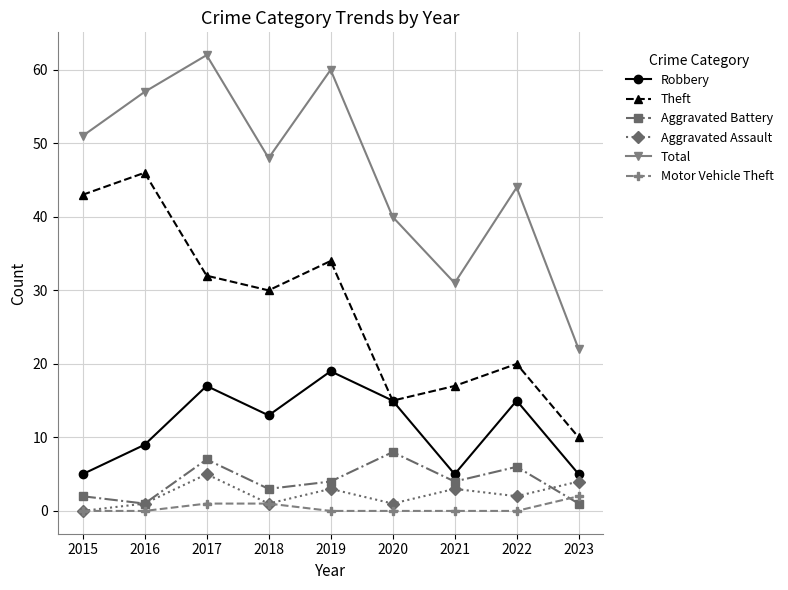

What are all the series names shown in the legend?

Robbery, Theft, Aggravated Battery, Aggravated Assault, Total, Motor Vehicle Theft